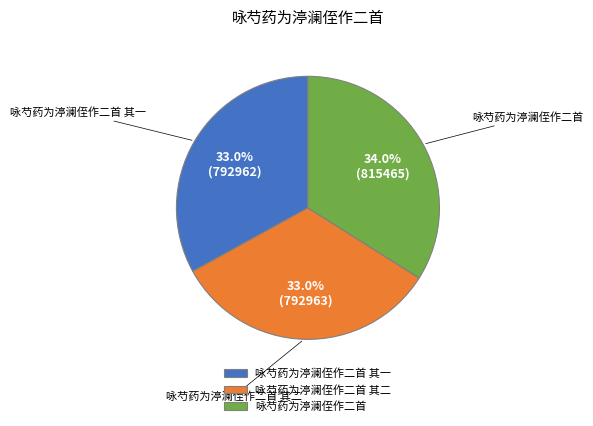

Approximately how many times larger is the value at 咏芍药为渟澜侄作二首 其一 compared to 咏芍药为渟澜侄作二首?

1.0